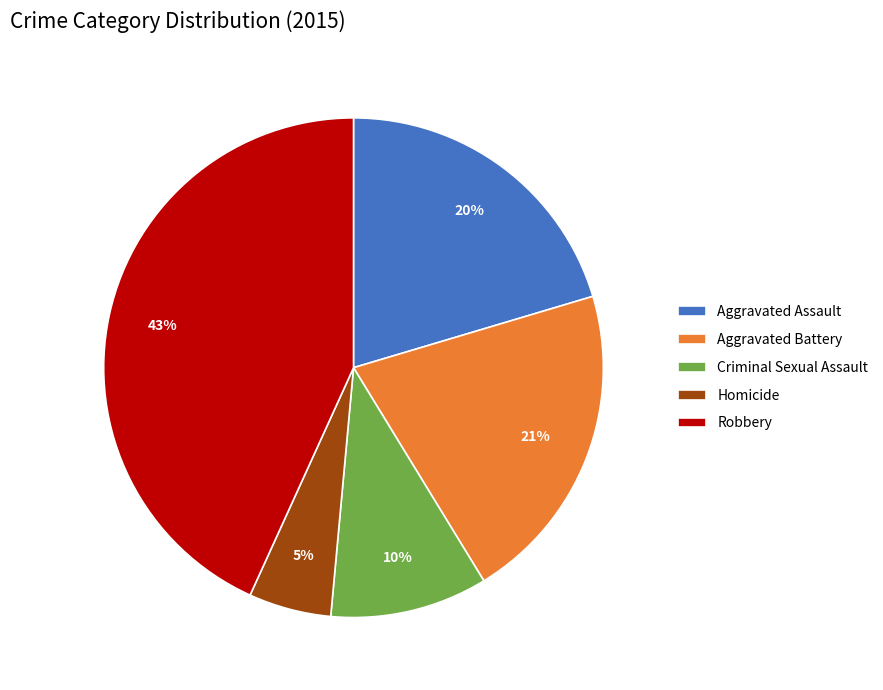

To the nearest percent, what percentage of the pie is Homicide?

5%